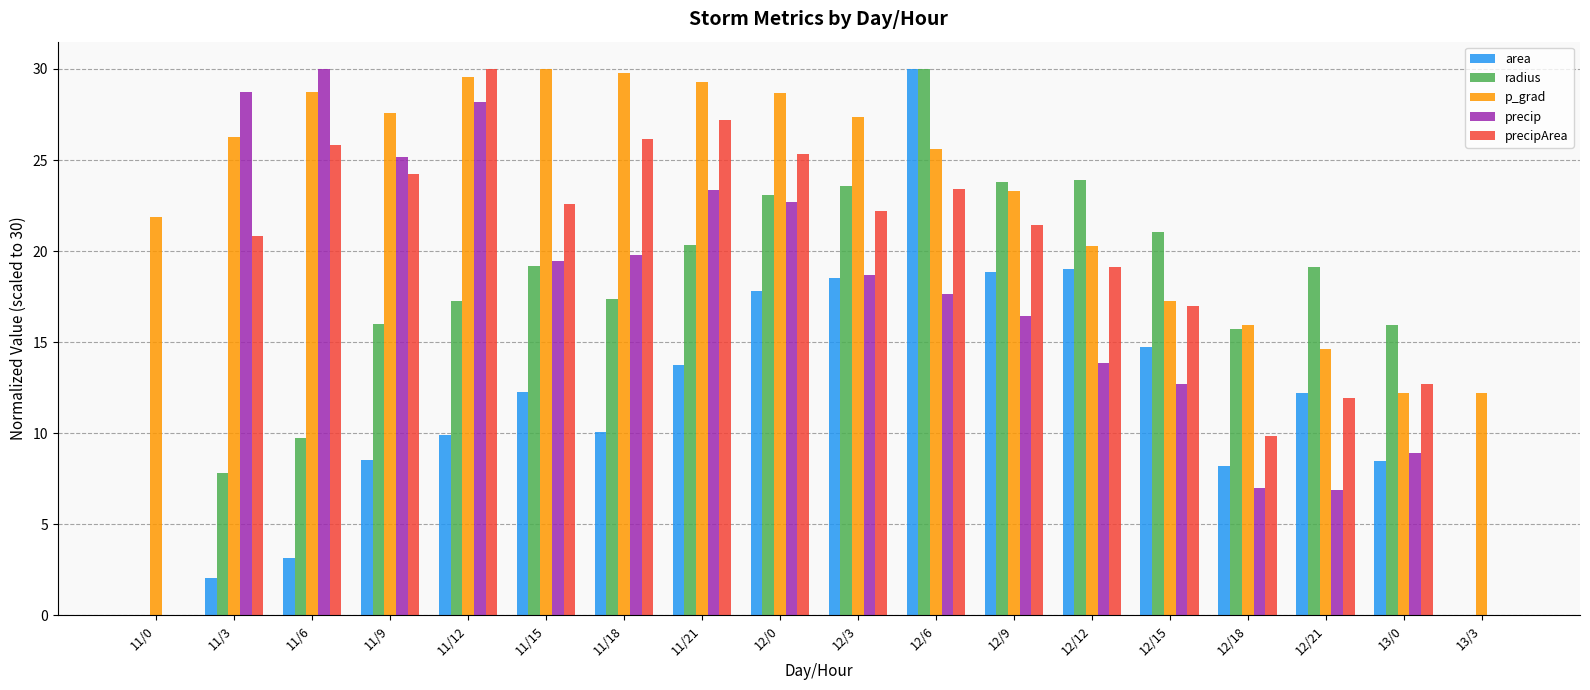

Count the number of categories in the chart.

18